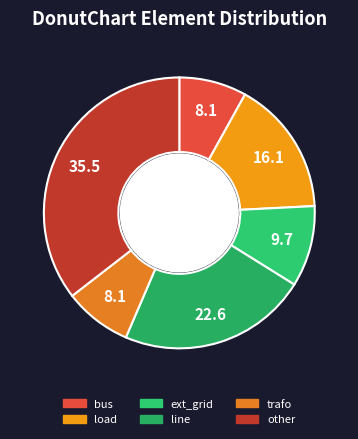

The load slice represents 8% of the pie. True or false?

False